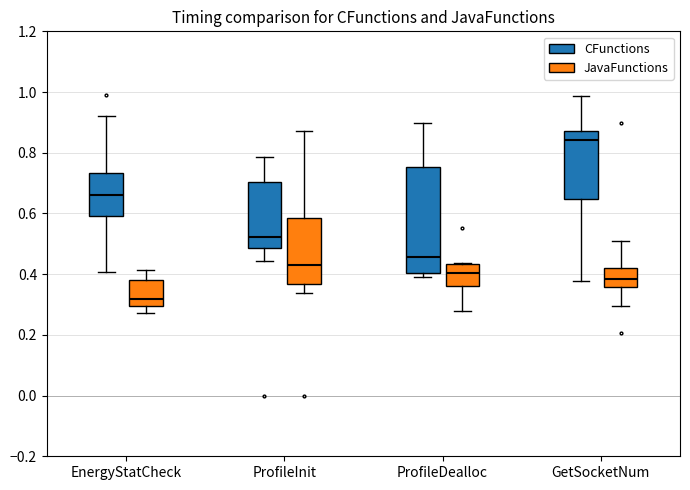

Where does the median line of the box for ProfileInit (JavaFunctions) sit on the y-axis? The values are not printed on the chart, so give them approximately, as read against the axis.

0.44